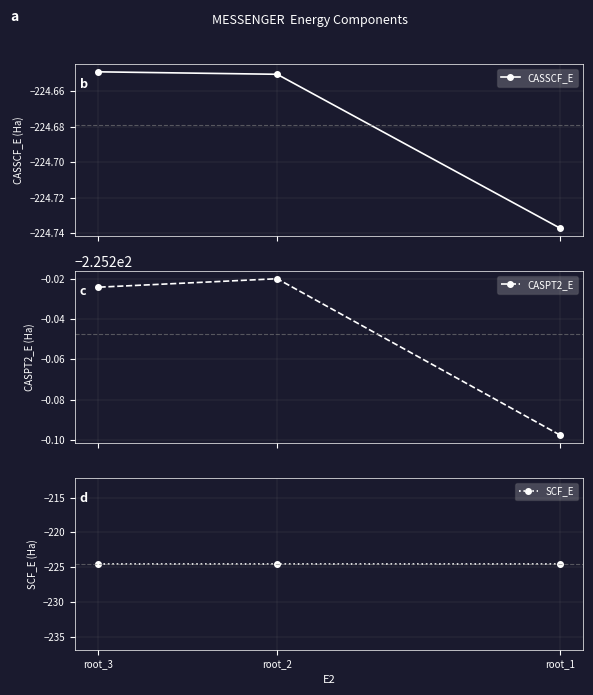

Is this an area chart (filled region under the line)?

No